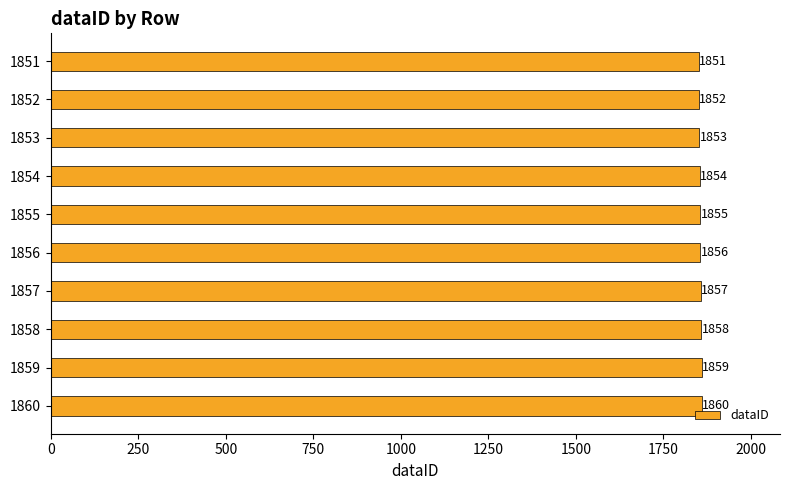

Is it true that the value at 1851 is 629?

False